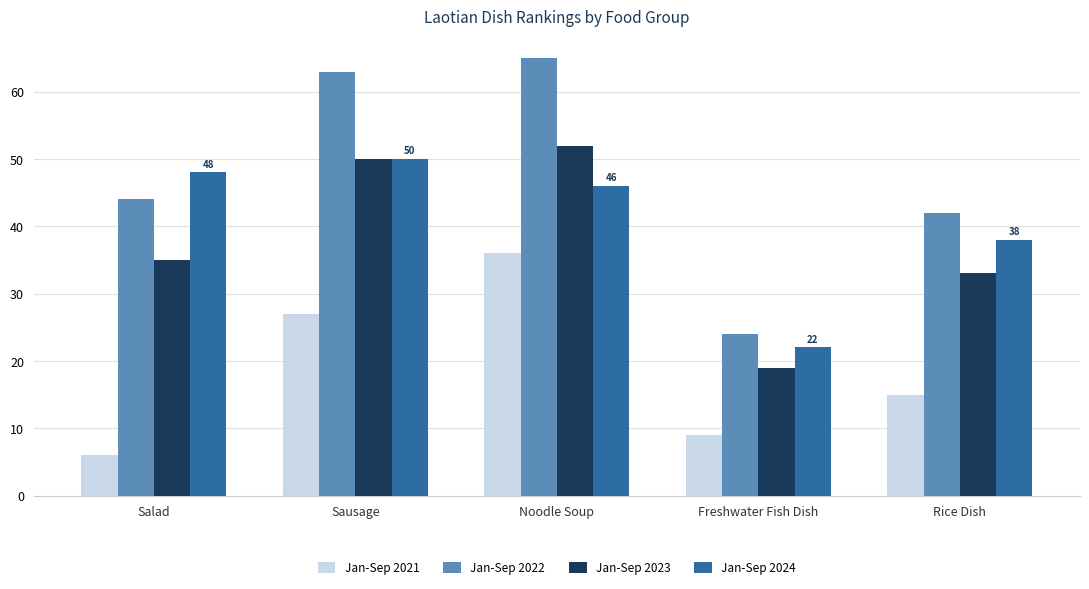

What is the difference between the second highest and second lowest values in the Jan-Sep 2024 series?

10